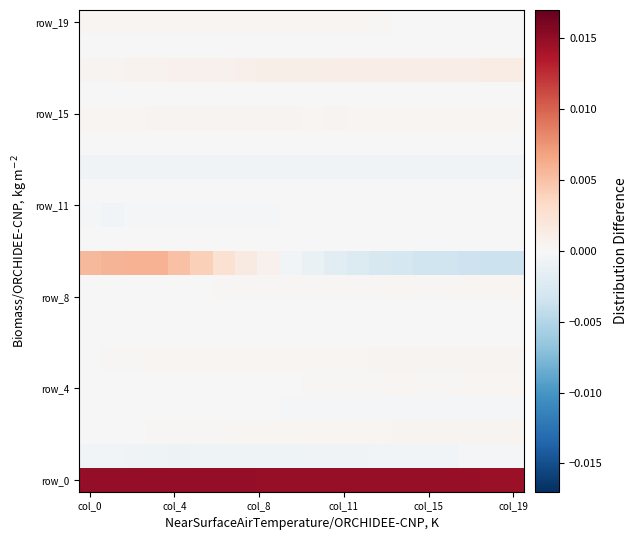

How many distinct data groups are displayed?

20